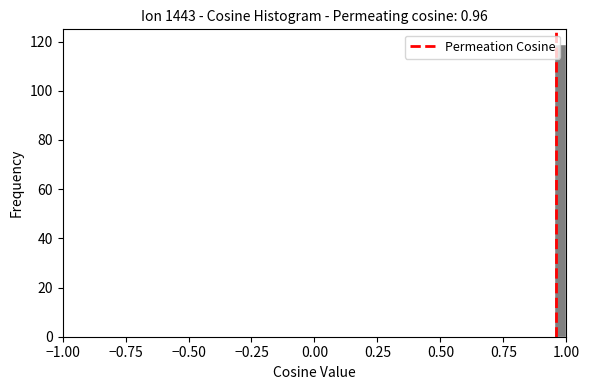

Around what value on the x-axis is the tallest bar? Give the approximate position of its centre, as read against the axis.

1.00